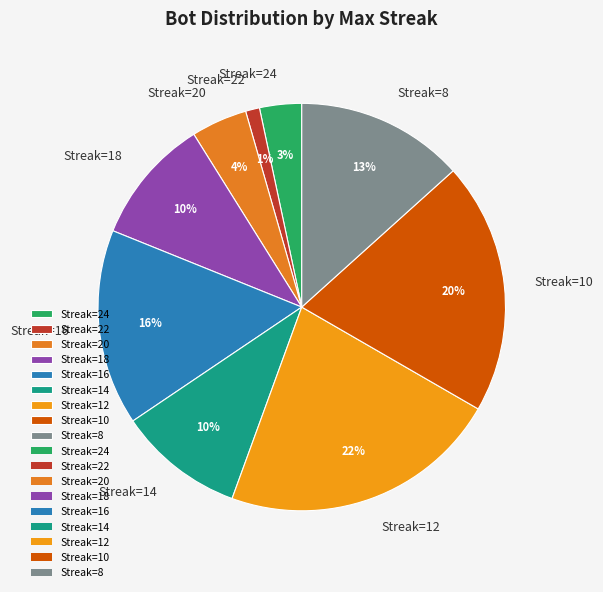

Does any single category account for the majority?

No